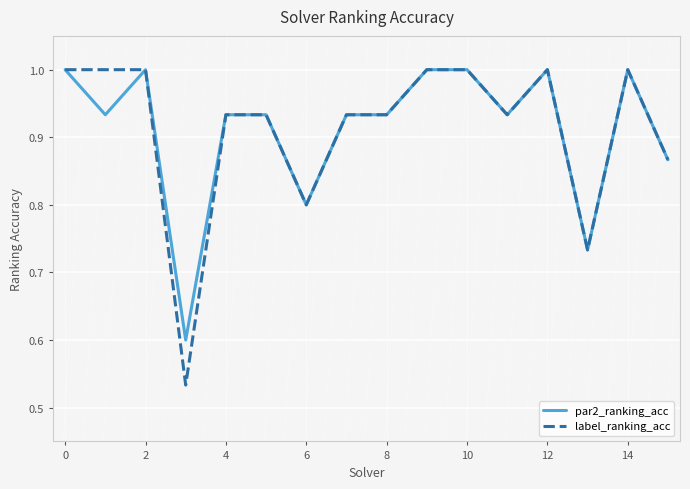

Which series has the largest range (max minus min)?

label_ranking_acc